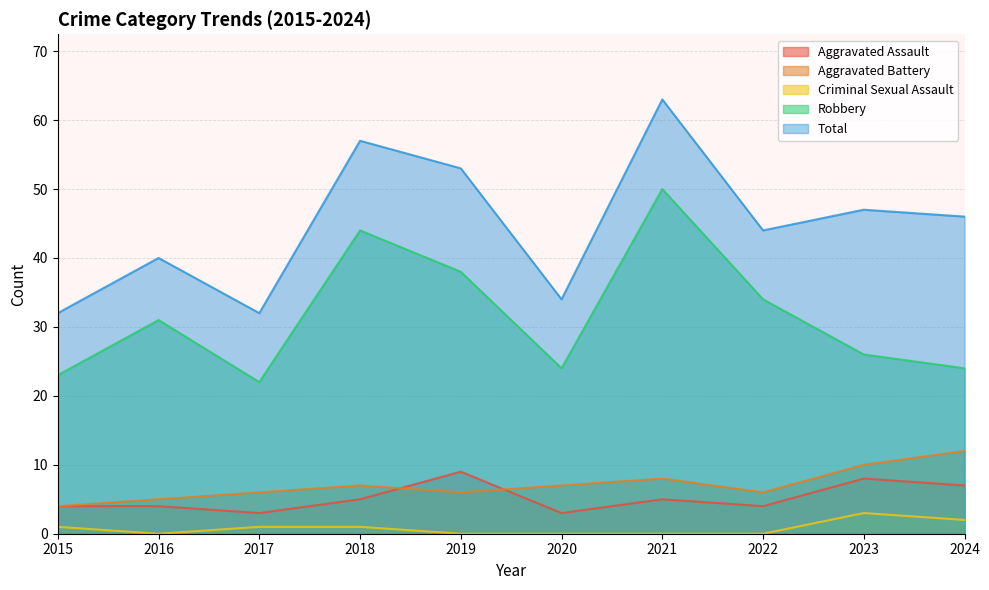

Count the Aggravated Assault values in the range 4 to 7.

6